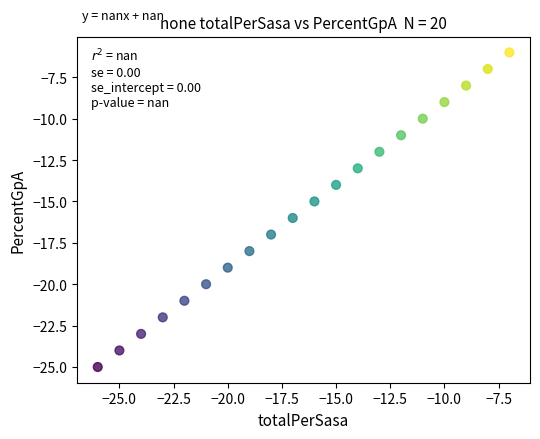

What is the range of Y values (max minus min)?

19